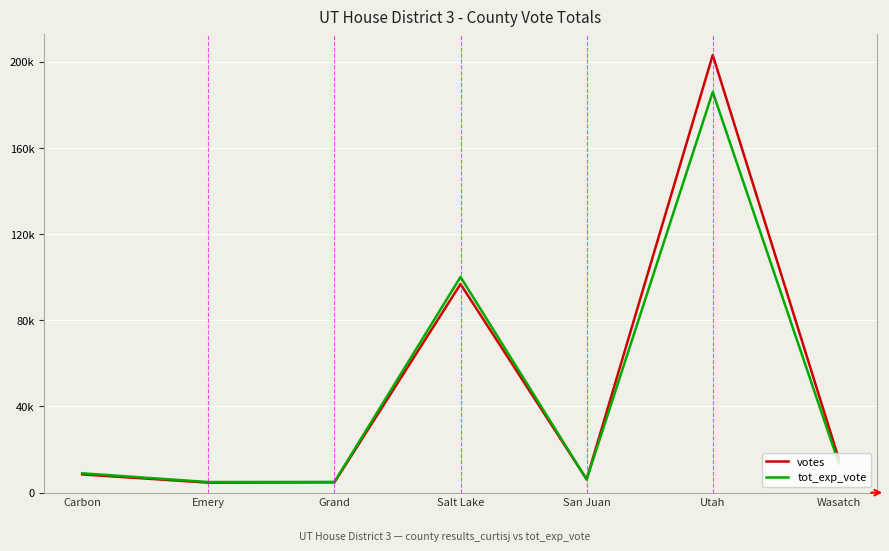

What is the difference between the maximum and second lowest values in the votes series?

198410